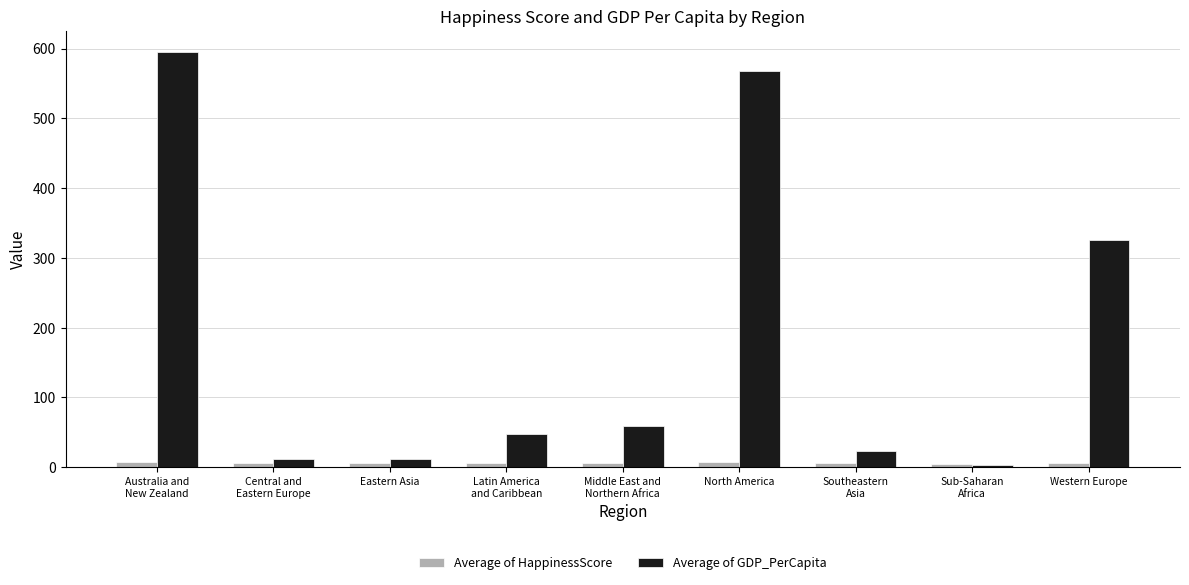

The Average of GDP_PerCapita series shows 23.3 at Southeastern
Asia. True or false?

True